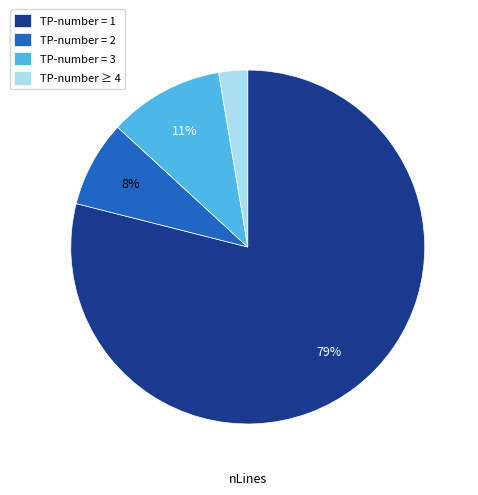

Which slice is the largest?

TP-number = 1